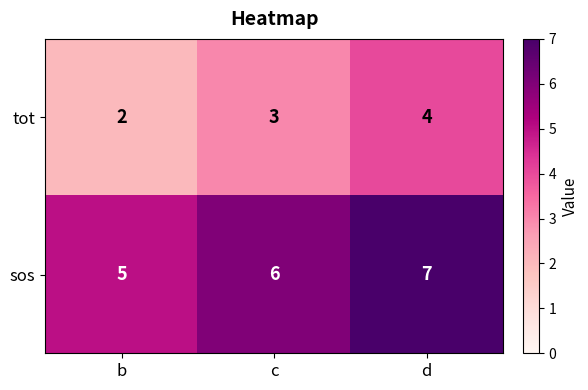

List the series in order of their peak value, highest first.

sos, tot